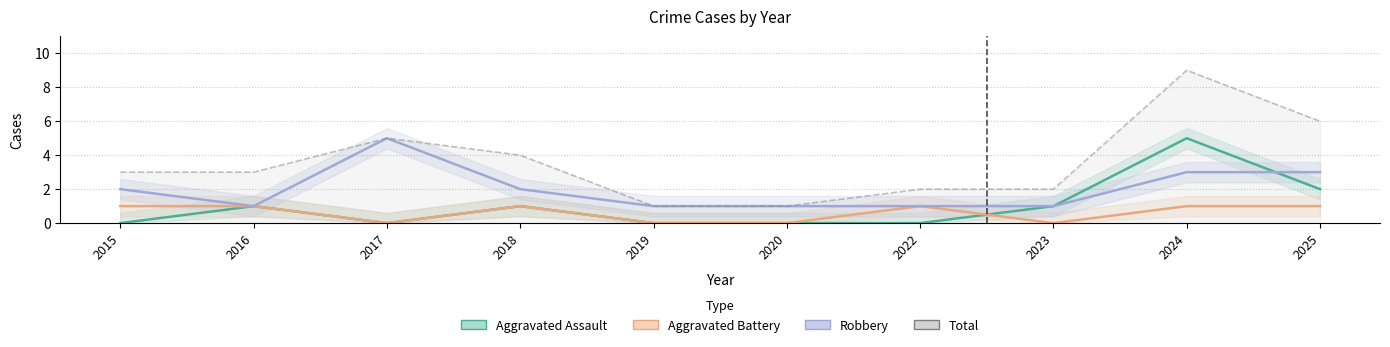

The value of Aggravated Assault at 2022 is 0. True or false?

True